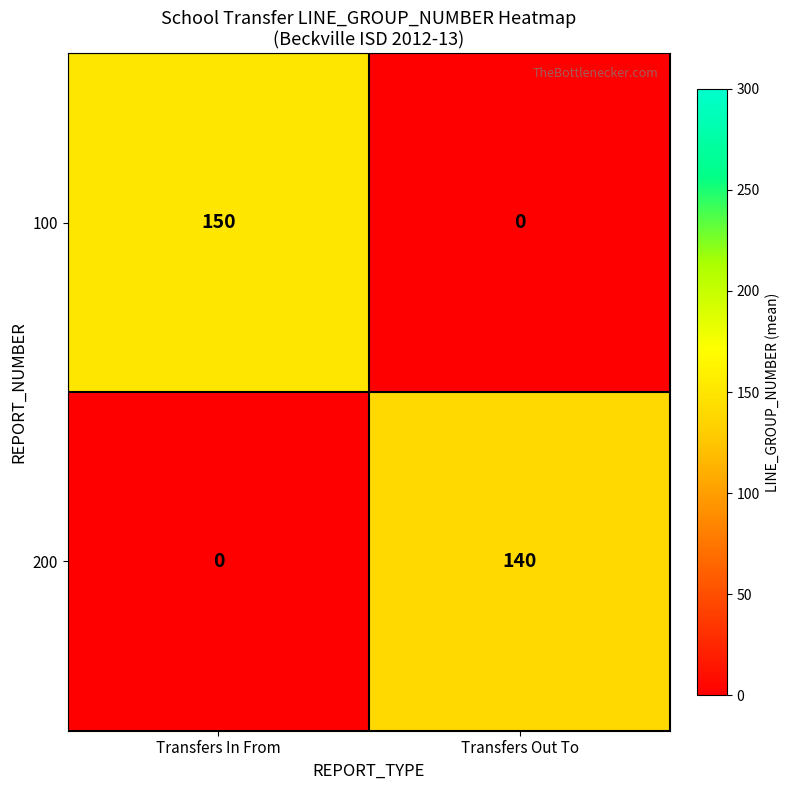

At how many categories does at least one series exceed 70?

2